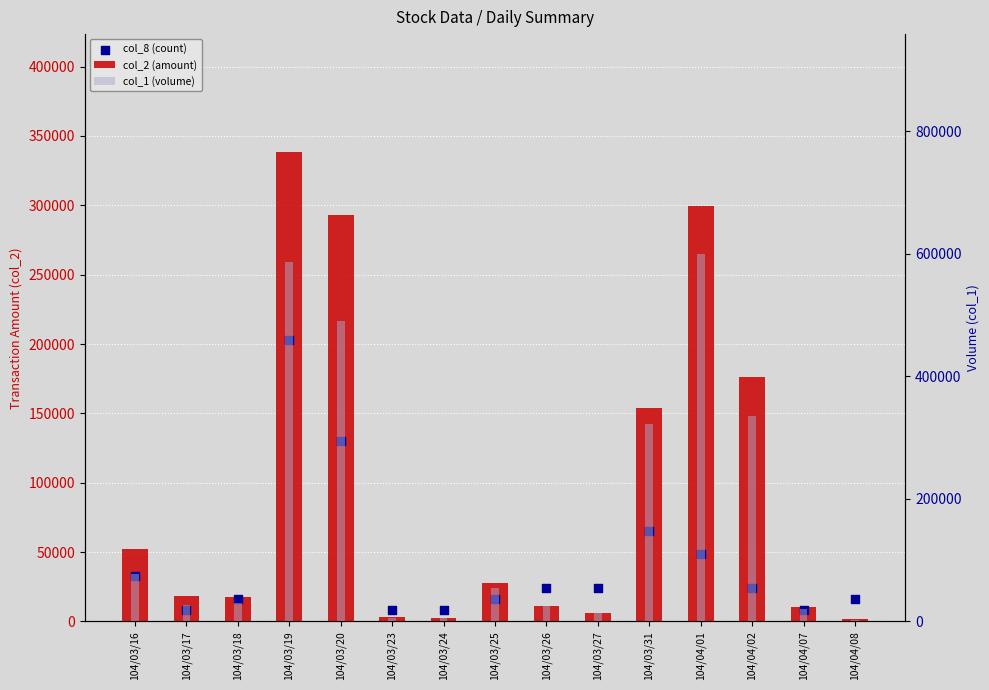

Is the value of col_8 (count) at 104/03/18 greater than the value of col_1 (volume) at 104/03/26?

No